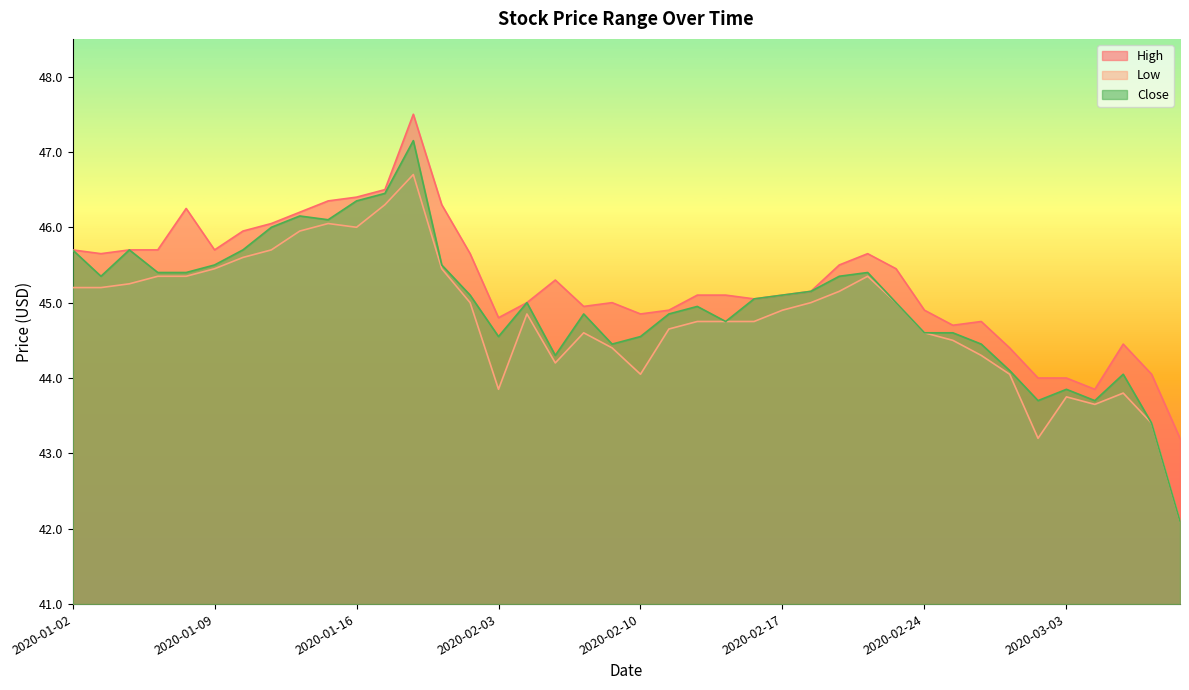

At which label does Close first exceed 45?

2020-01-02